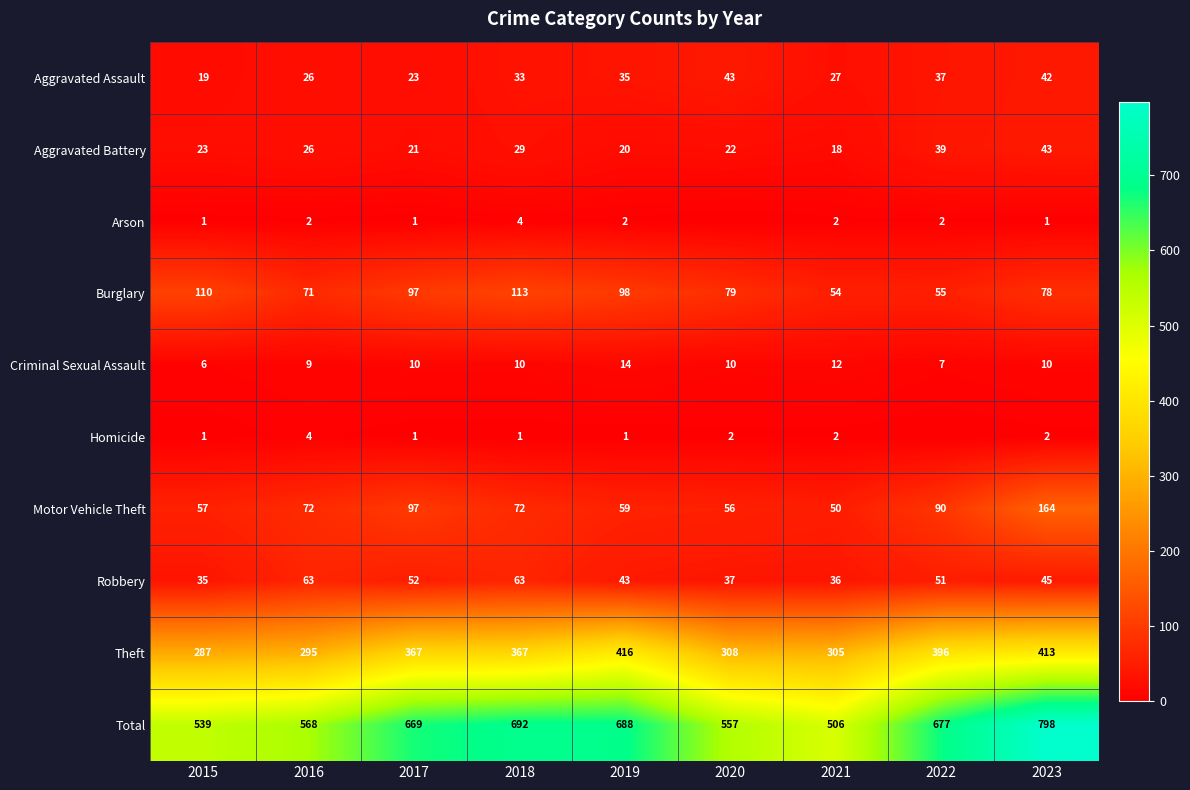

Rank the categories by Burglary value from highest to lowest.

2018, 2015, 2019, 2017, 2020, 2023, 2016, 2022, 2021